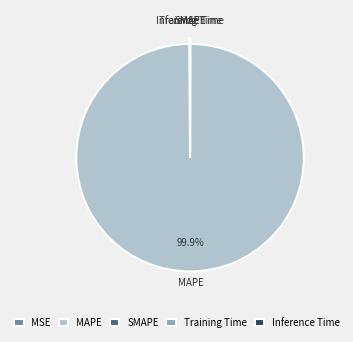

Is there a majority slice in this chart?

Yes